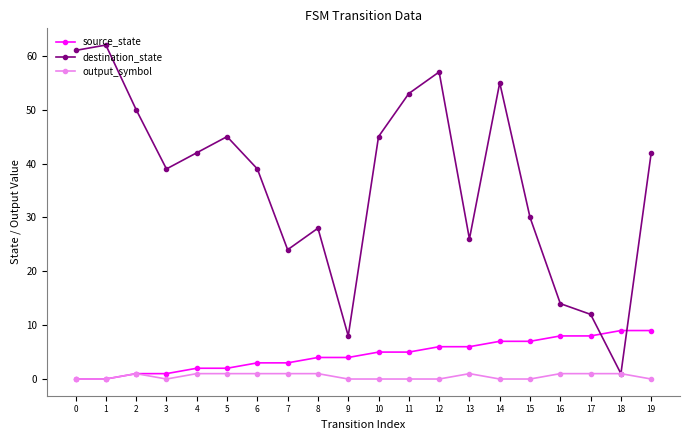

Which series has the largest range (max minus min)?

destination_state